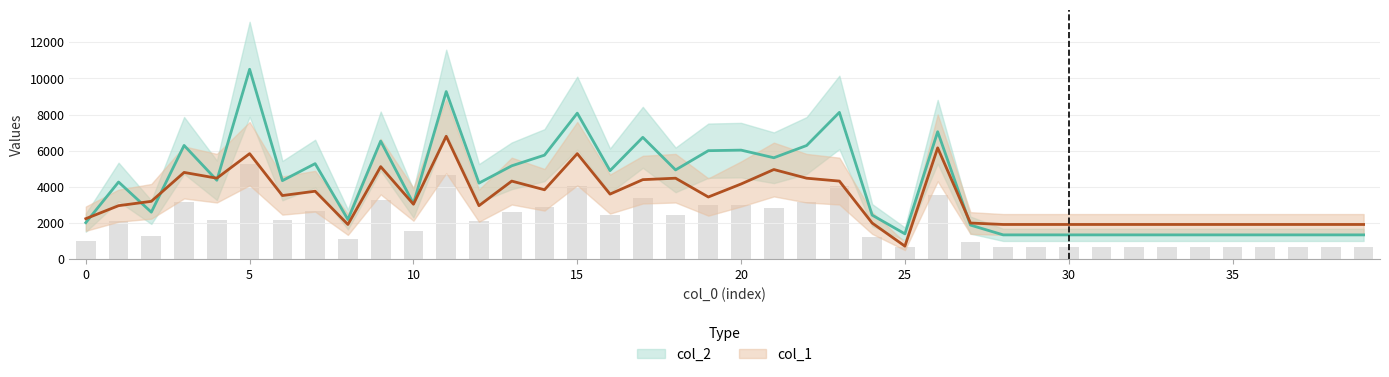

What is the spread (max minus min) of values at 13?

846